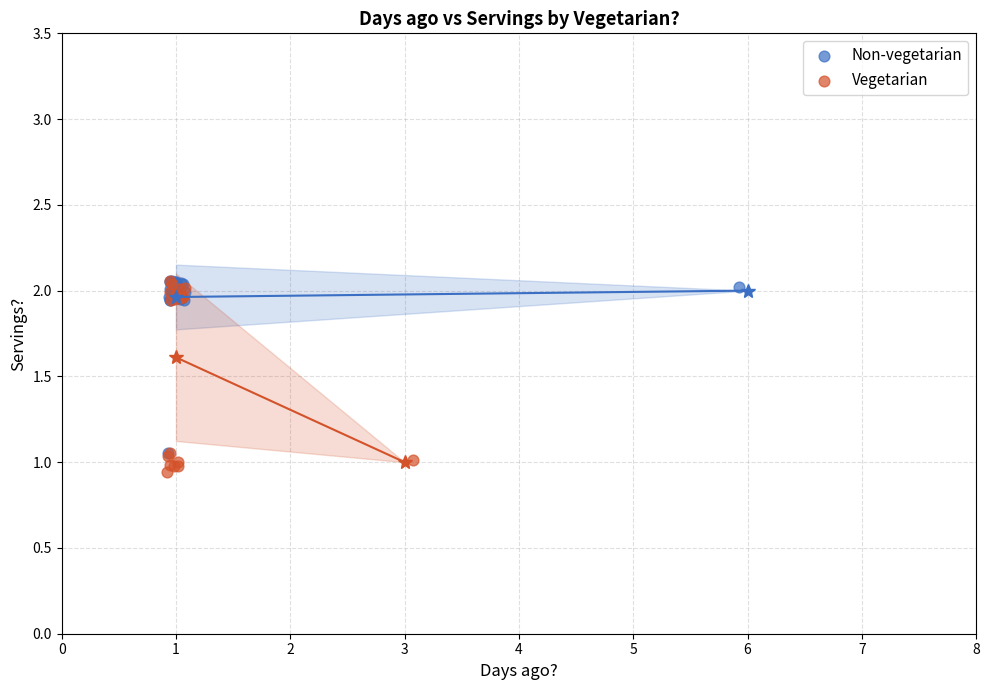

Which series has the widest spread of Y values?

Vegetarian